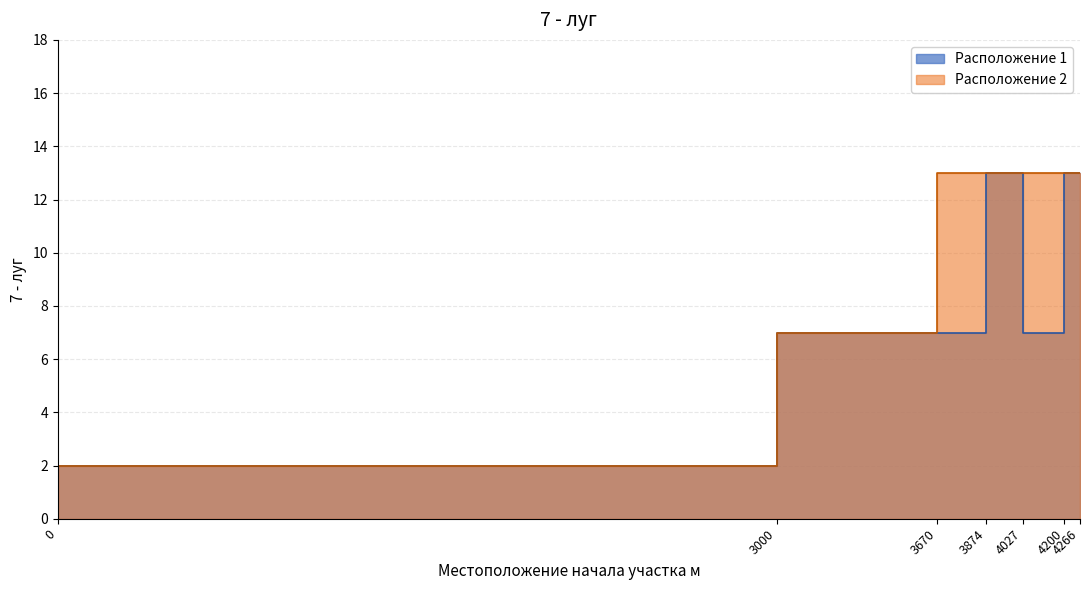

True or false: Расположение 1 and Расположение 2 cross at least once.

False